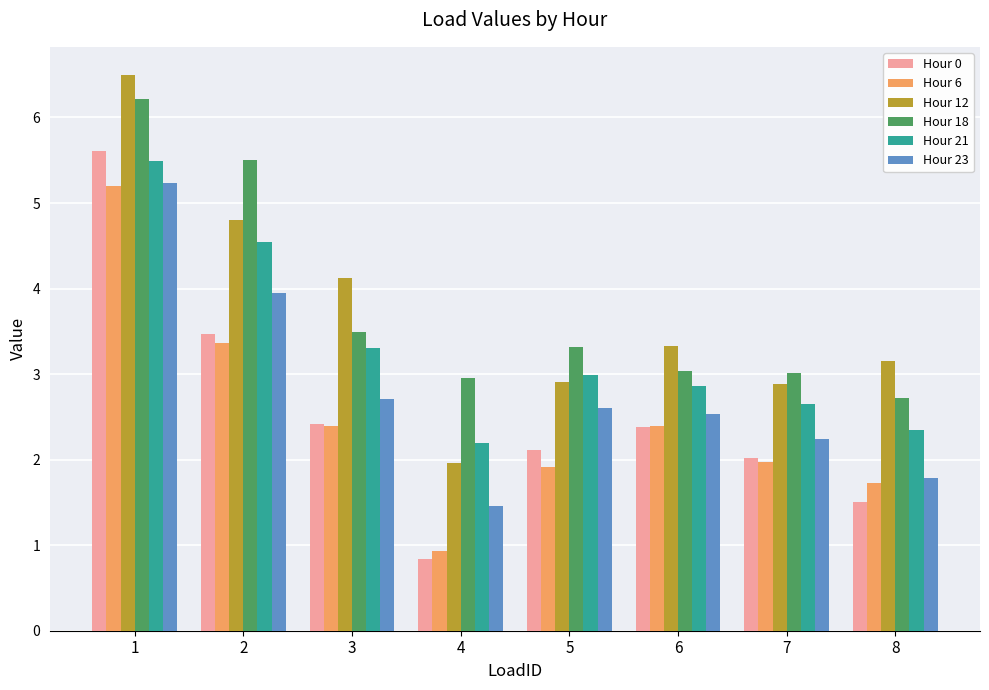

What is the value of the Hour 6 bar at the 6th from the left?

2.4